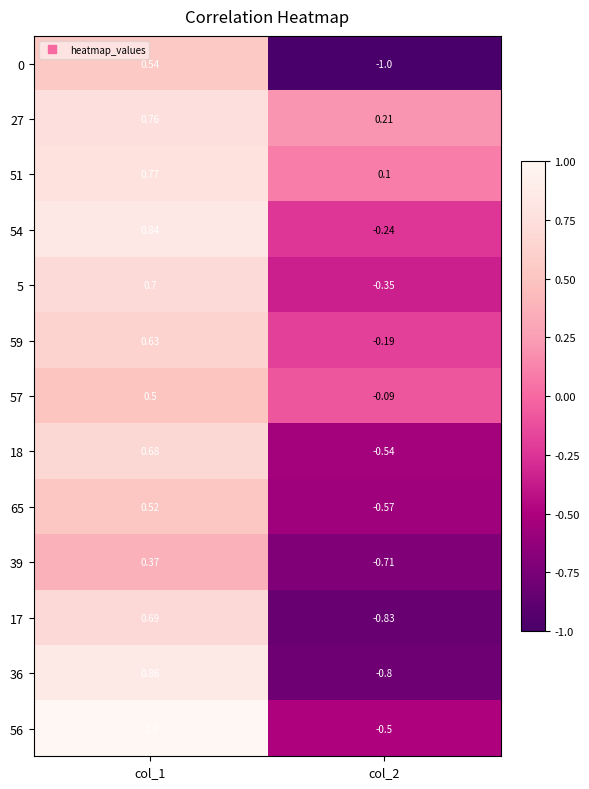

How many distinct data groups are displayed?

13